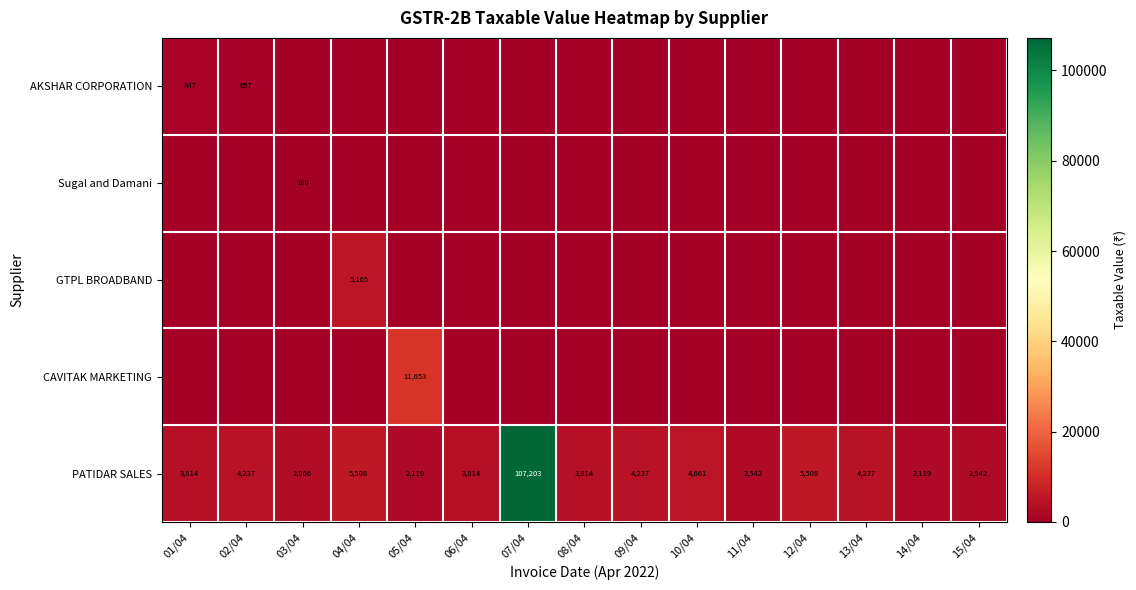

What is the sum of all PATIDAR SALES values?

159321